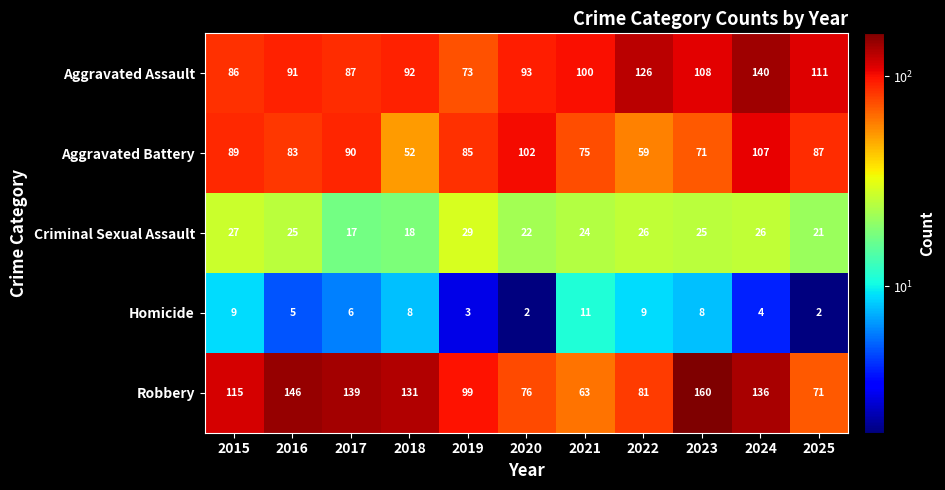

What is the approximate value of Robbery at 2019, to the nearest 10?

100